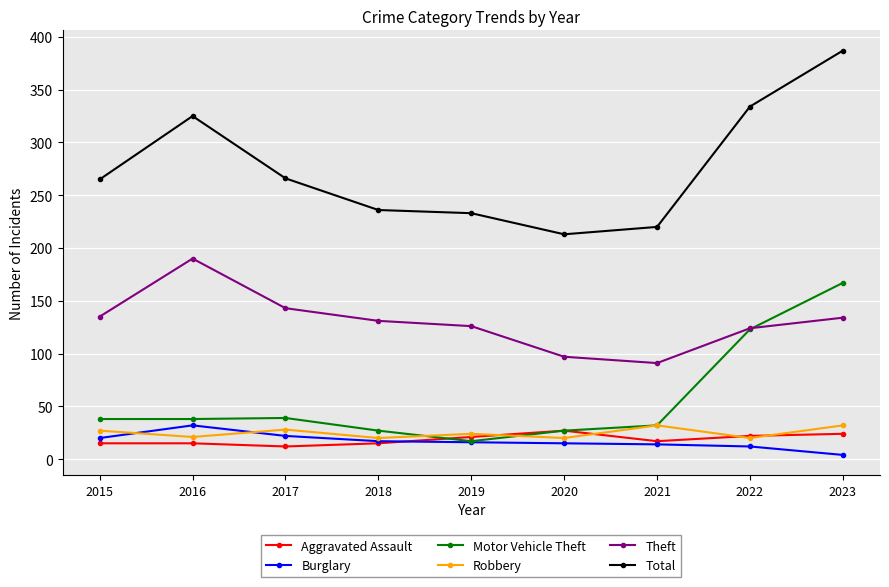

At how many categories does at least one series exceed 290?

3